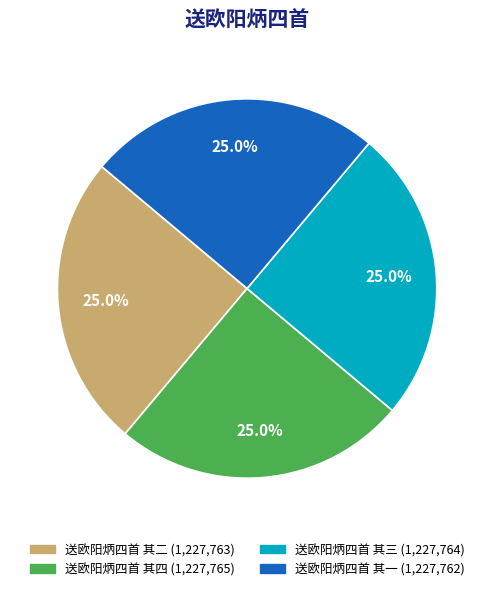

Count the number of slices in the pie.

4